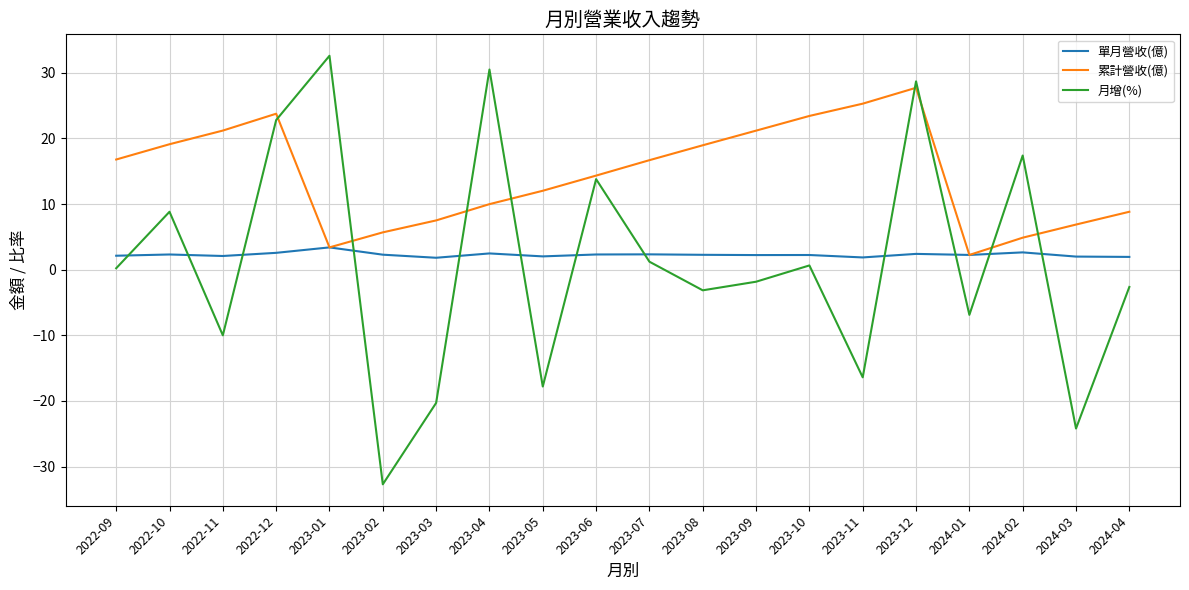

True or false: 累計營收(億) has a value of 4.7 at 2024-04.

False